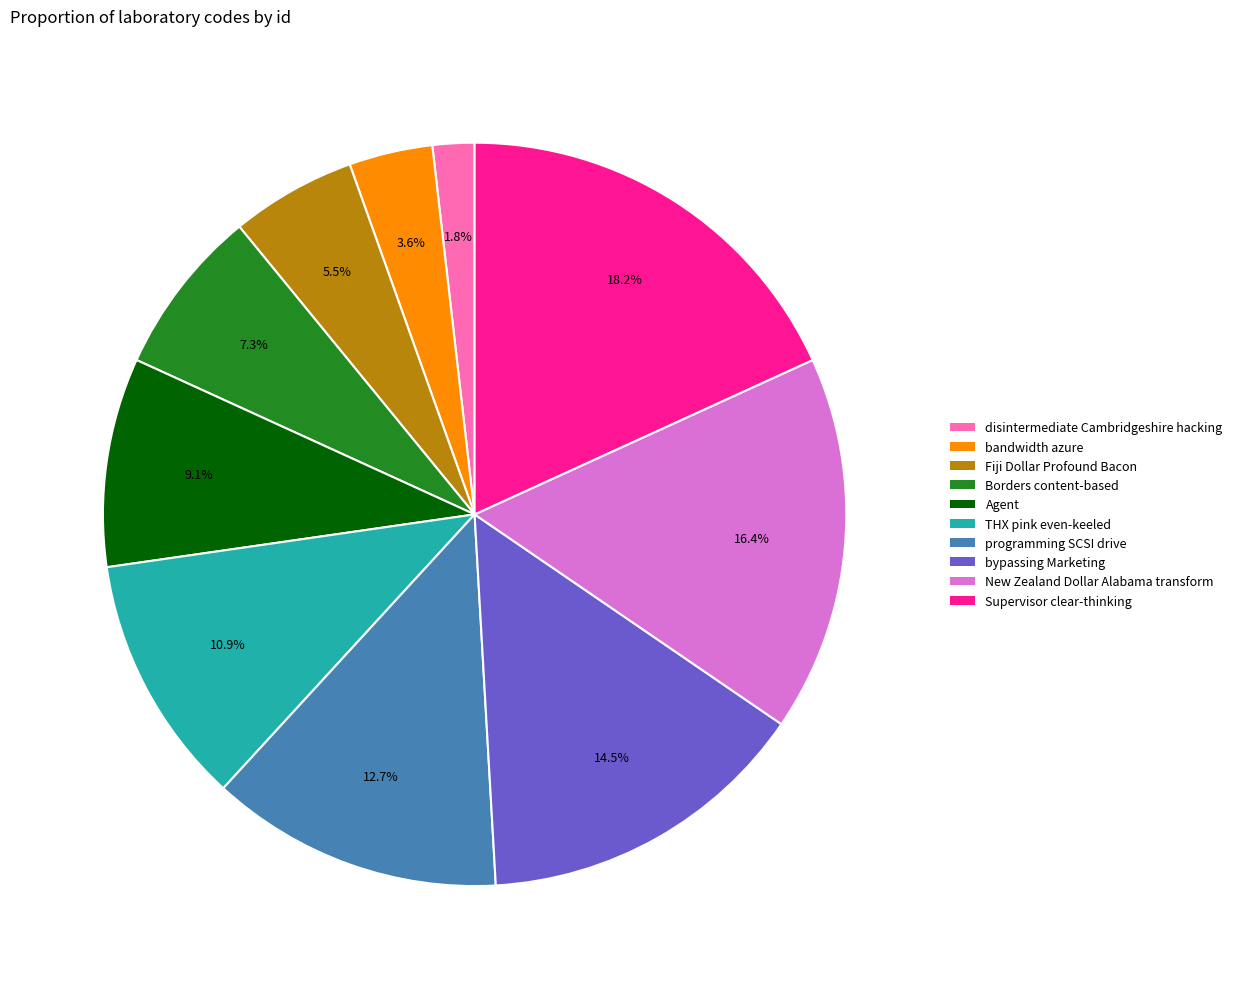

How many slices are in this pie chart?

10